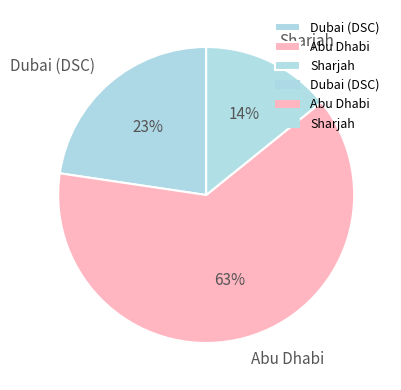

Do Sharjah and Dubai (DSC) together represent more than half of the pie?

No